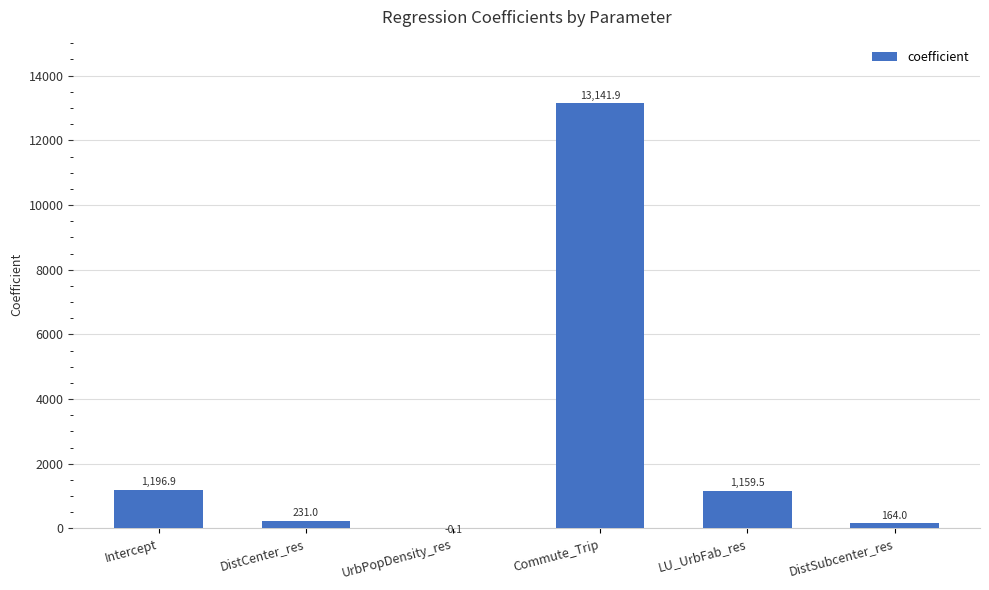

Between UrbPopDensity_res and Intercept, which is larger?

Intercept